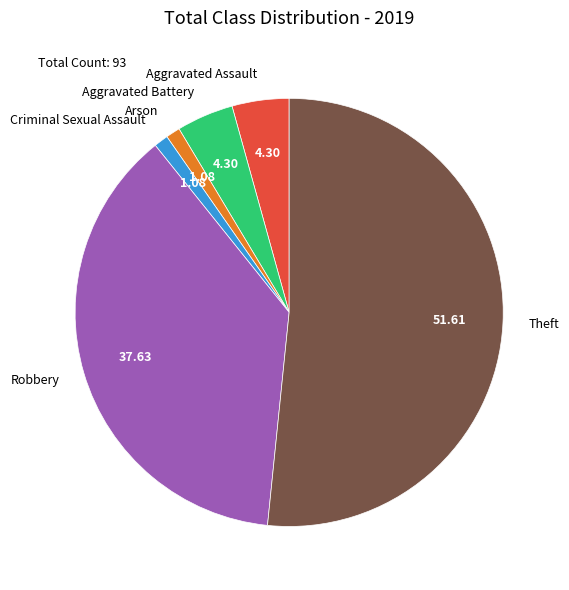

Which slice is the largest?

Theft